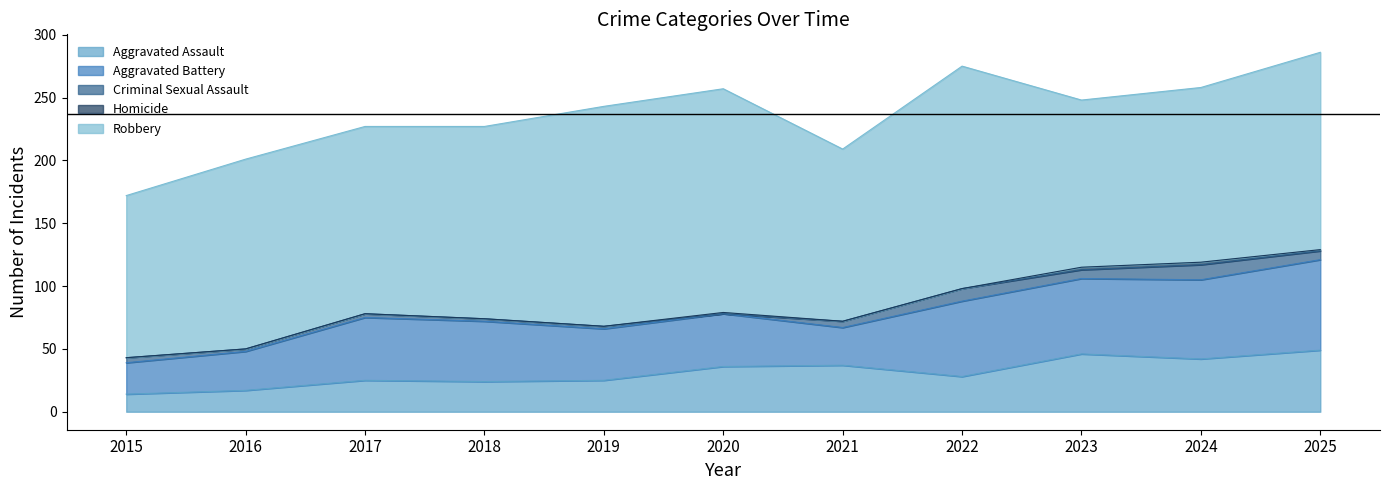

What are all the series names shown in the legend?

Aggravated Assault, Aggravated Battery, Criminal Sexual Assault, Homicide, Robbery